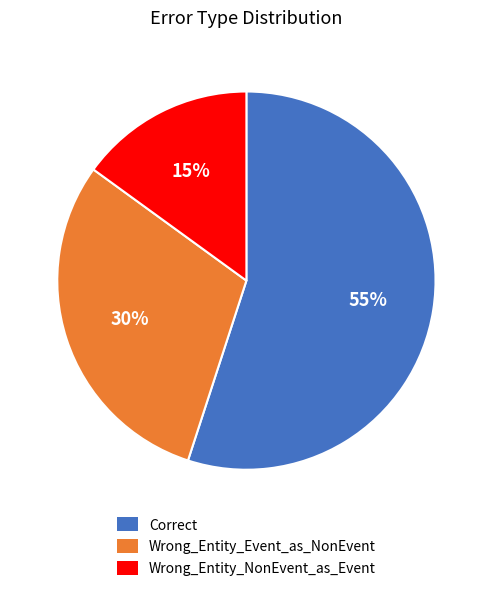

To the nearest percent, what is the difference between the Correct and Wrong_Entity_Event_as_NonEvent slice percentages?

25%